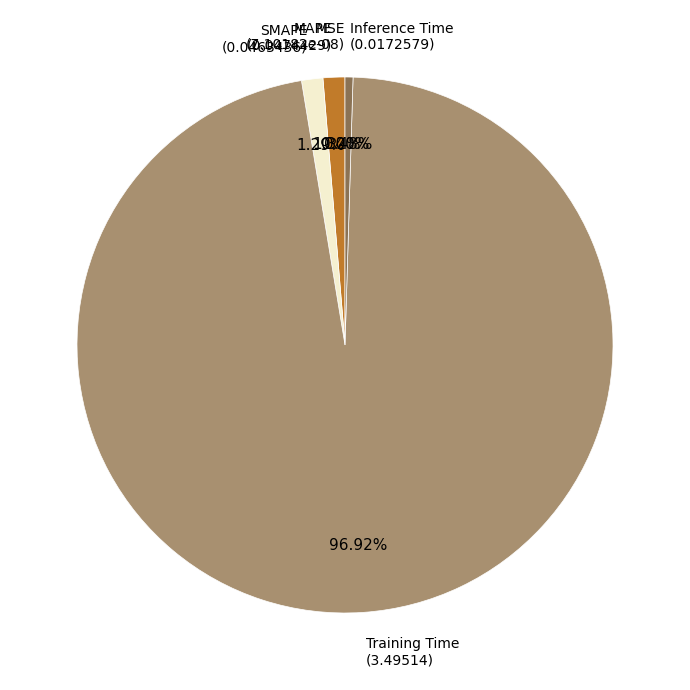

What percentage is the SMAPE slice, to the nearest percent?

1%